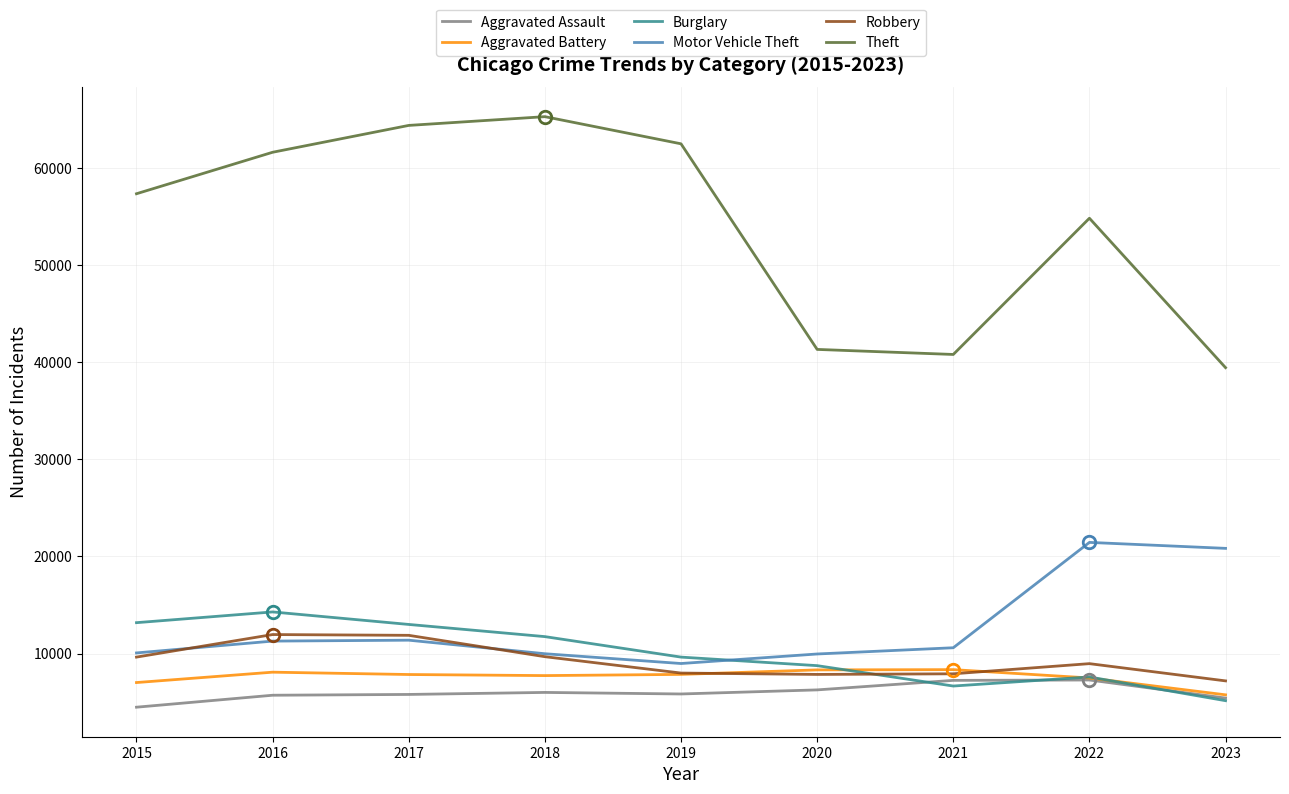

True or false: Burglary and Aggravated Assault cross at least once.

True